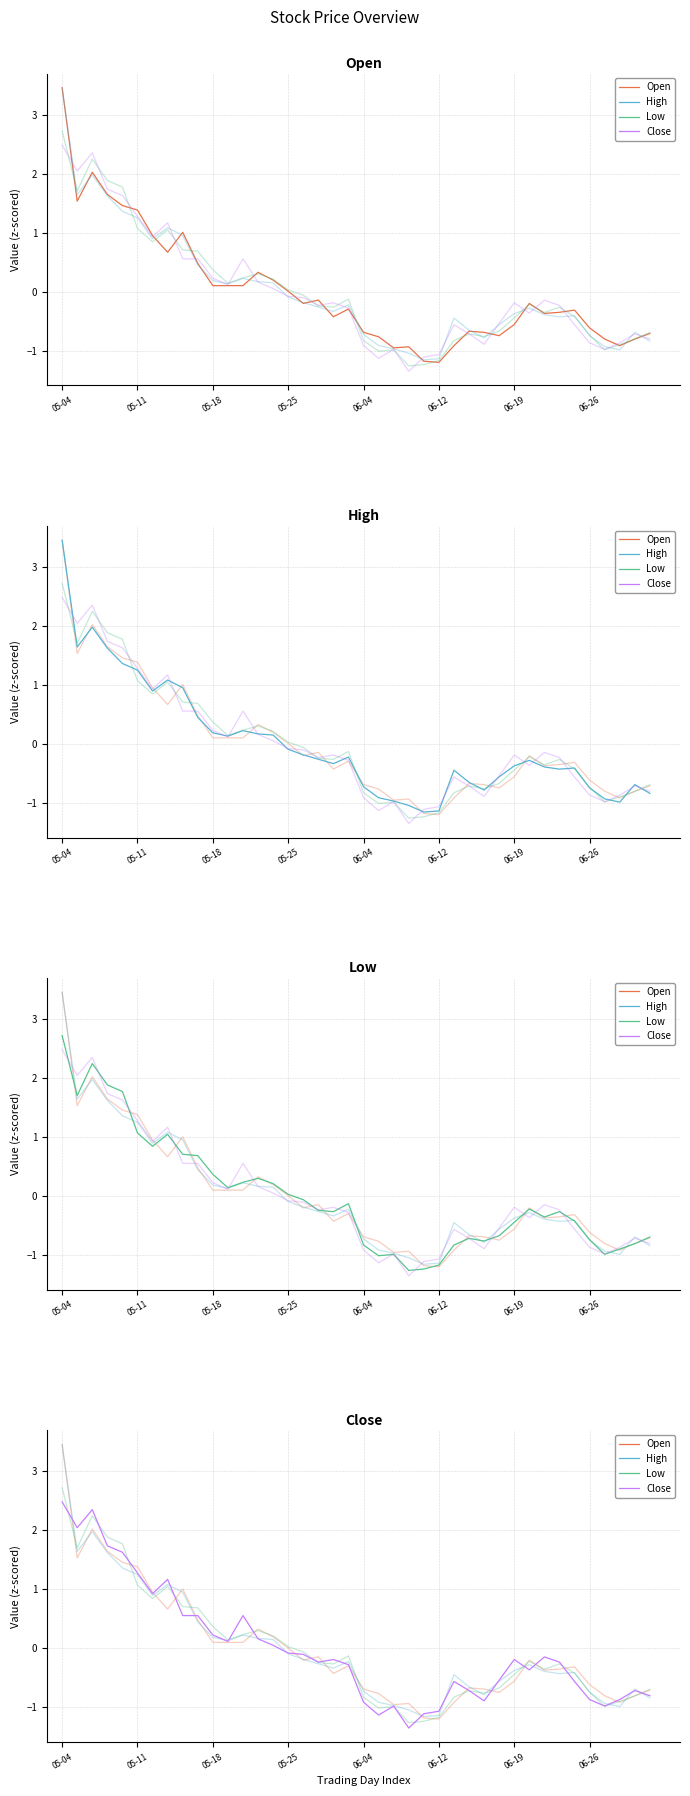

At how many categories does at least one series exceed 0?

16